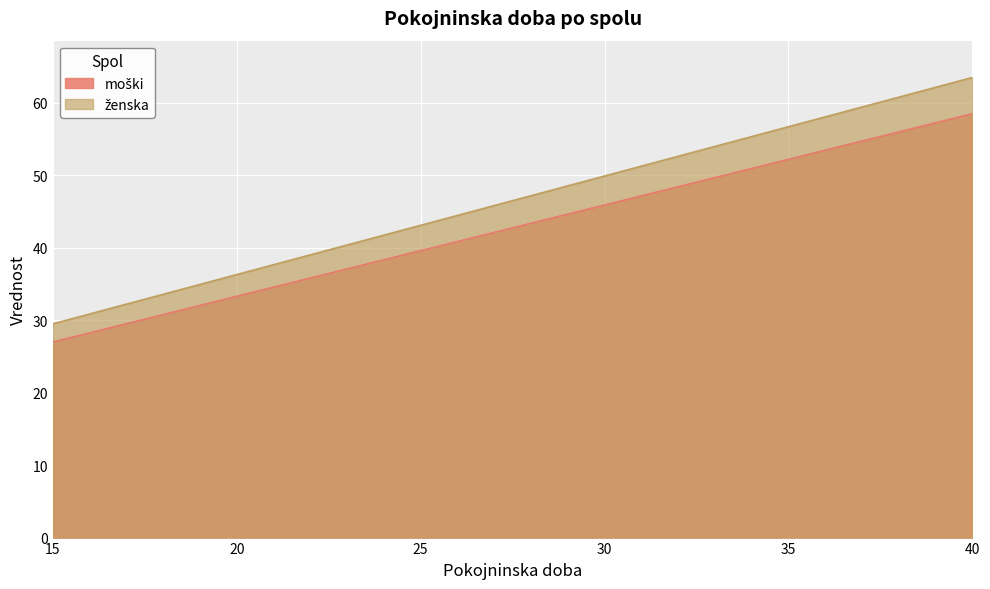

Is the value of moški at 36 greater than the value of ženska at 24?

Yes